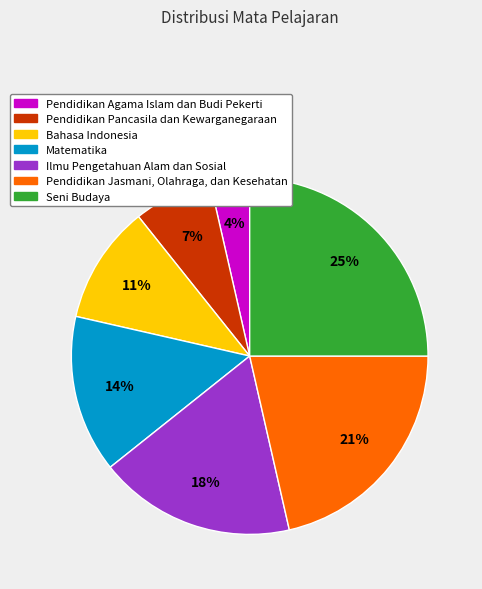

How many segments does this pie chart have?

7